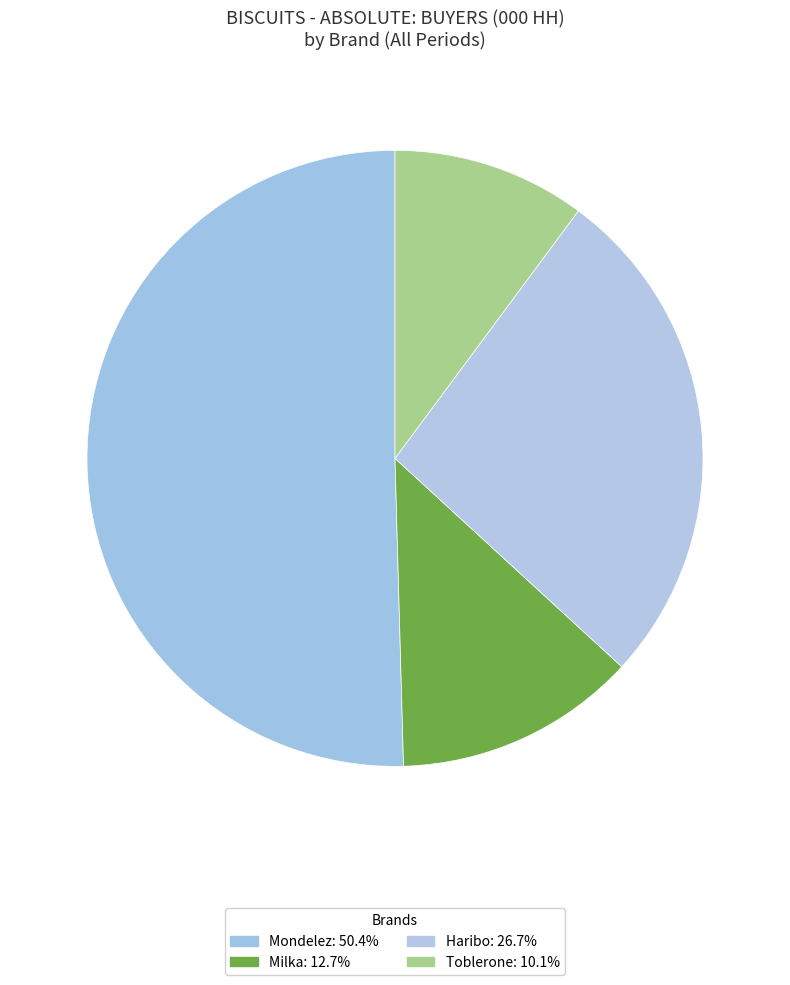

How many slices are in this pie chart?

4